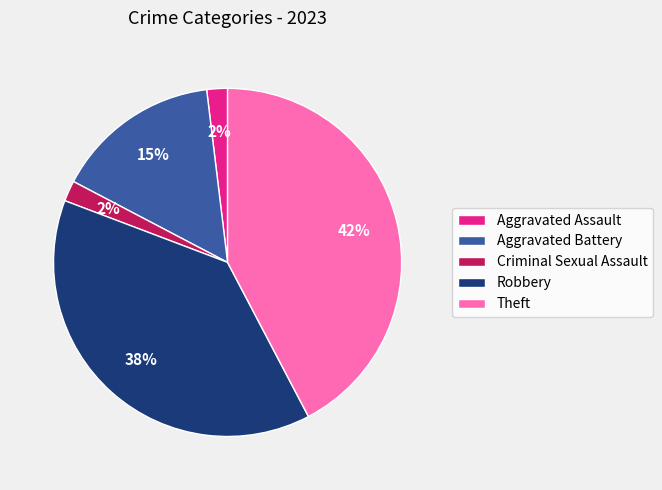

True or false: Robbery accounts for 33% of the total.

False